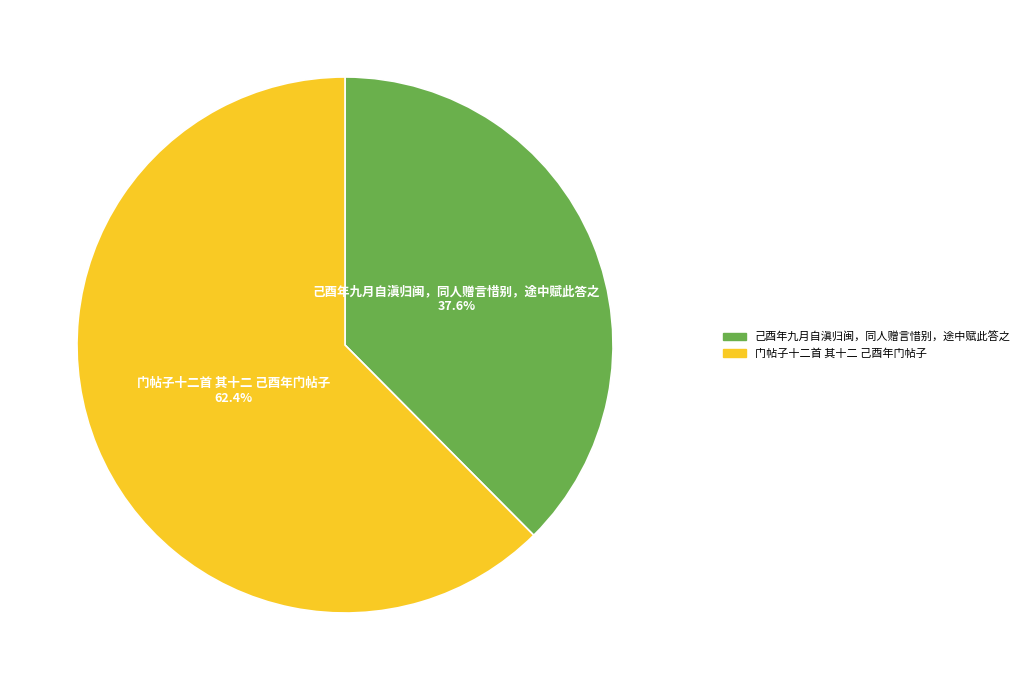

Is there any slice that represents more than half of the pie?

Yes